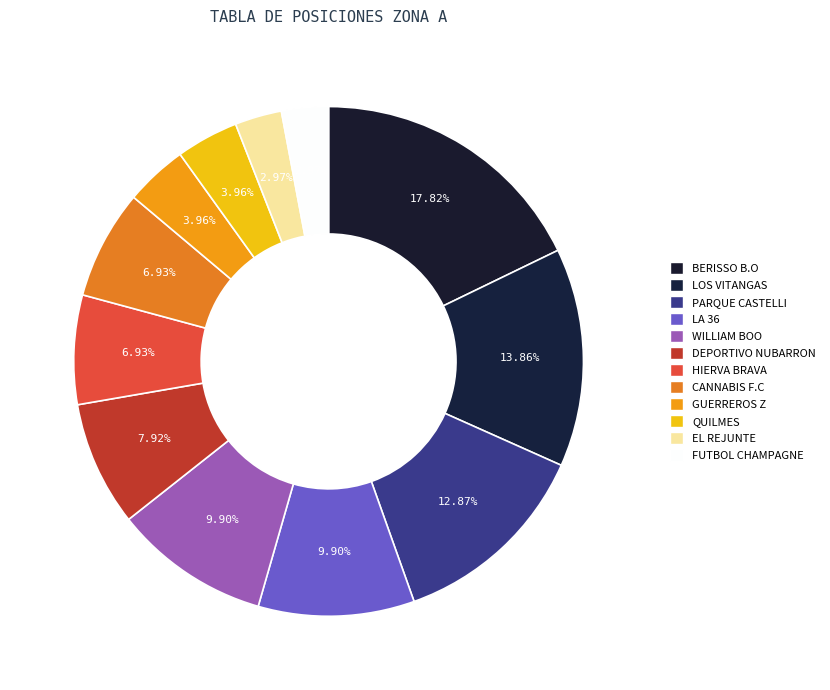

Rank the categories by value from highest to lowest.

BERISSO B.O, LOS VITANGAS, PARQUE CASTELLI, LA 36, WILLIAM BOO, DEPORTIVO NUBARRON, HIERVA BRAVA, CANNABIS F.C, GUERREROS Z, QUILMES, EL REJUNTE, FUTBOL CHAMPAGNE